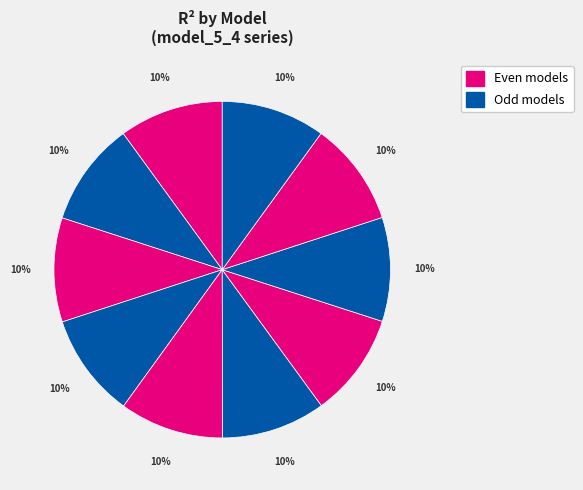

Count the number of slices in the pie.

10